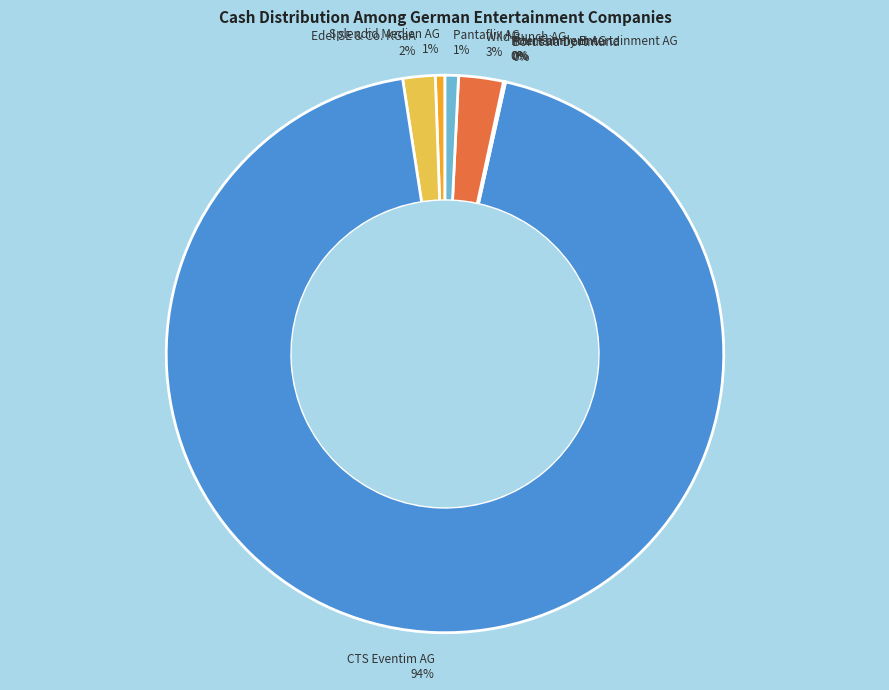

The Edel SE & Co. KGaA slice represents 2% of the pie. True or false?

True